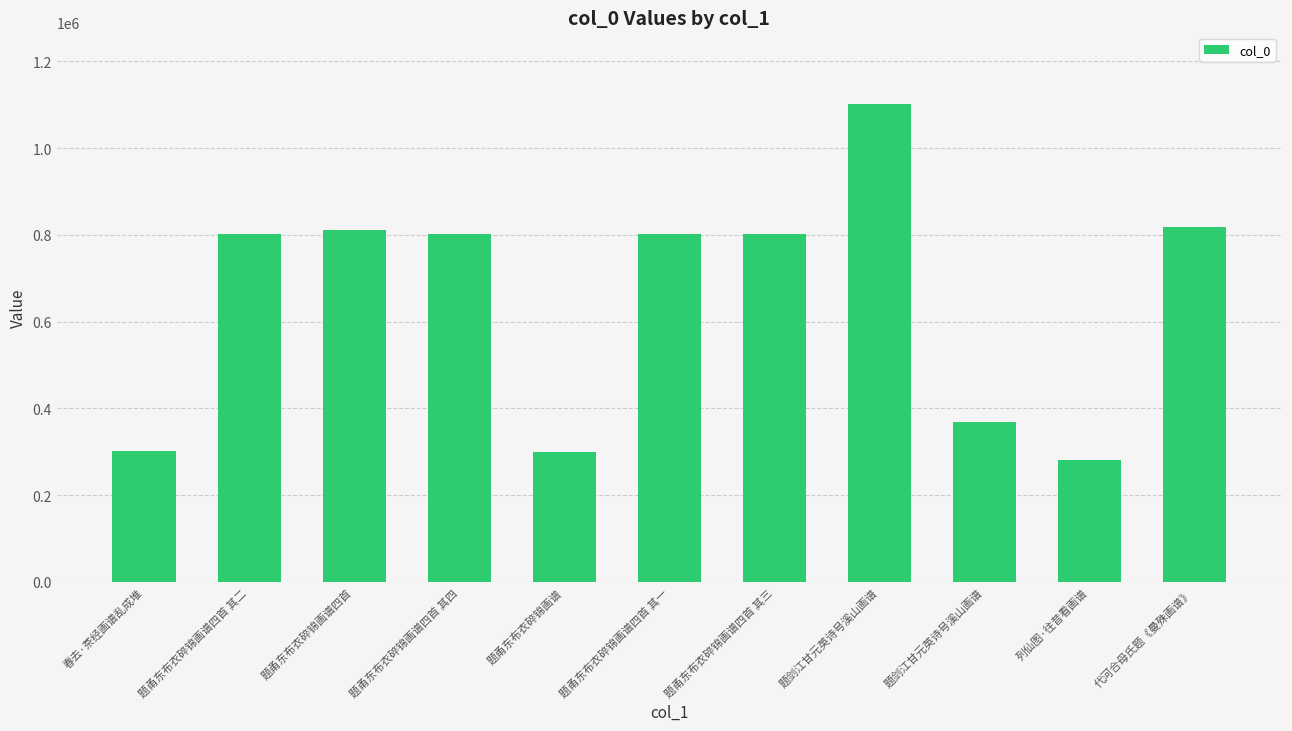

Which has a higher value, 题甬东布衣碎锦画谱四首 其三 or 列仙图·往昔看画谱?

题甬东布衣碎锦画谱四首 其三